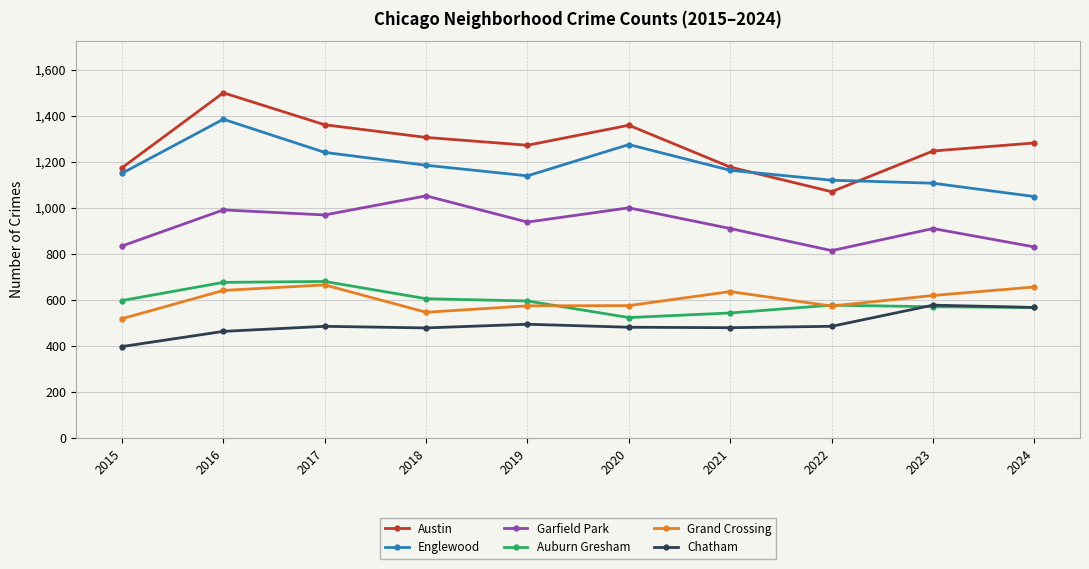

Which category has the highest value across all series?

2016